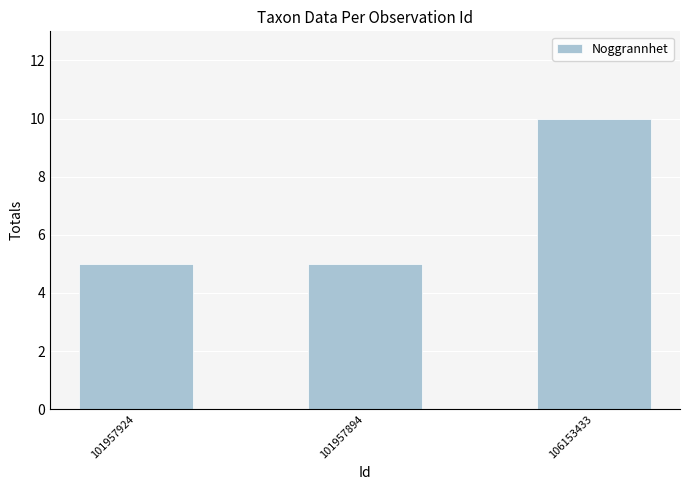

What is the value of the 1st bar from the left?

5